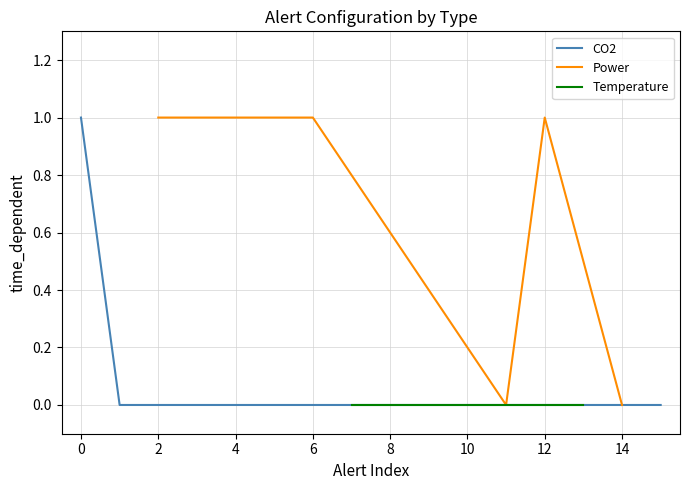

Which series has the largest total across all categories?

Power